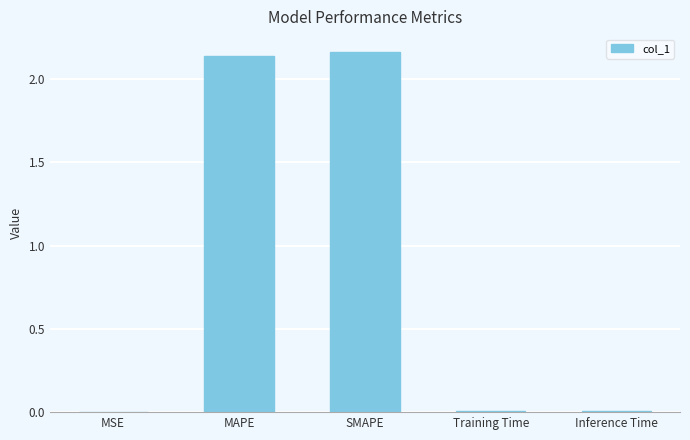

Between Inference Time and SMAPE, which is larger?

SMAPE